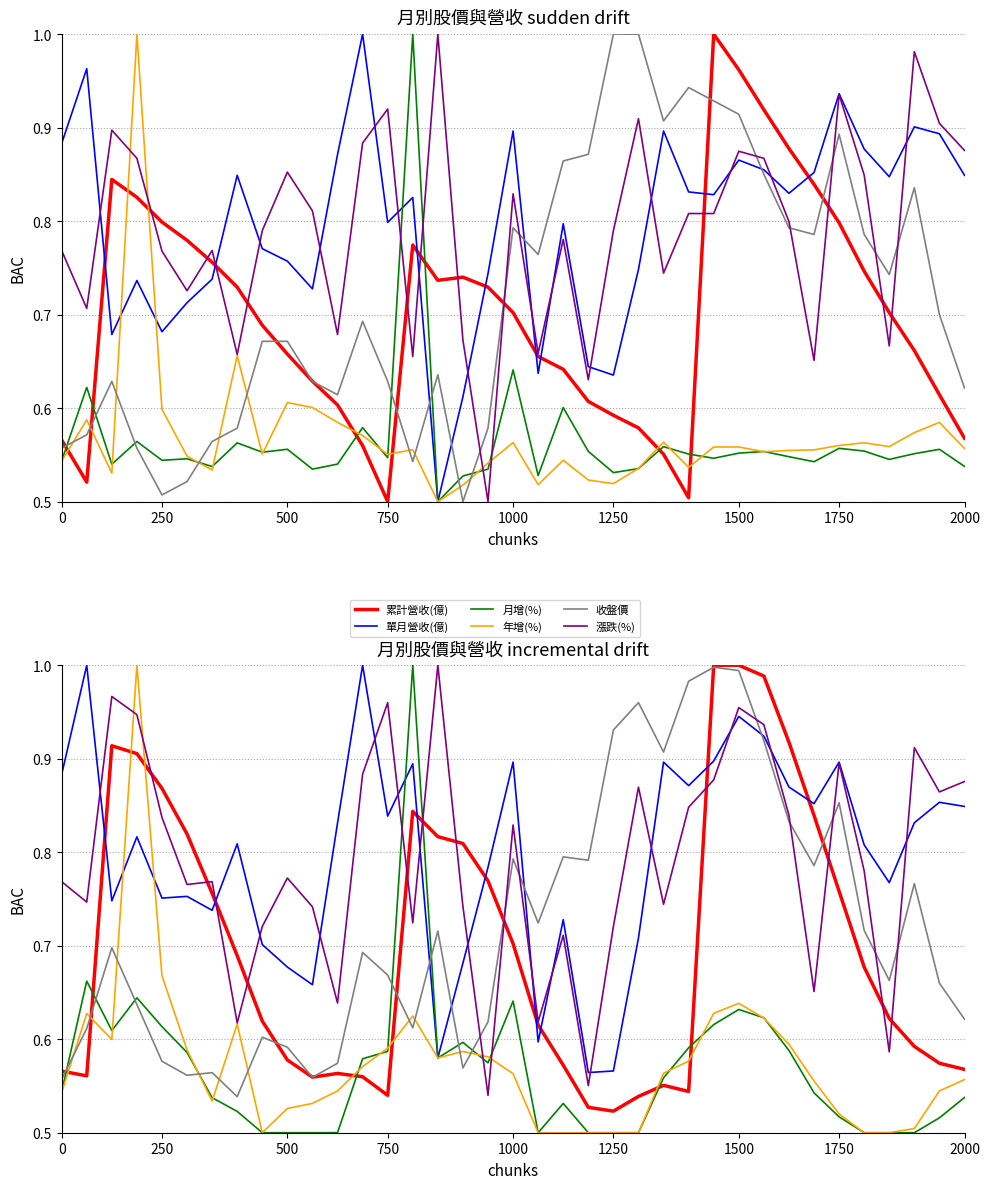

At how many categories does at least one series exceed 0?

37